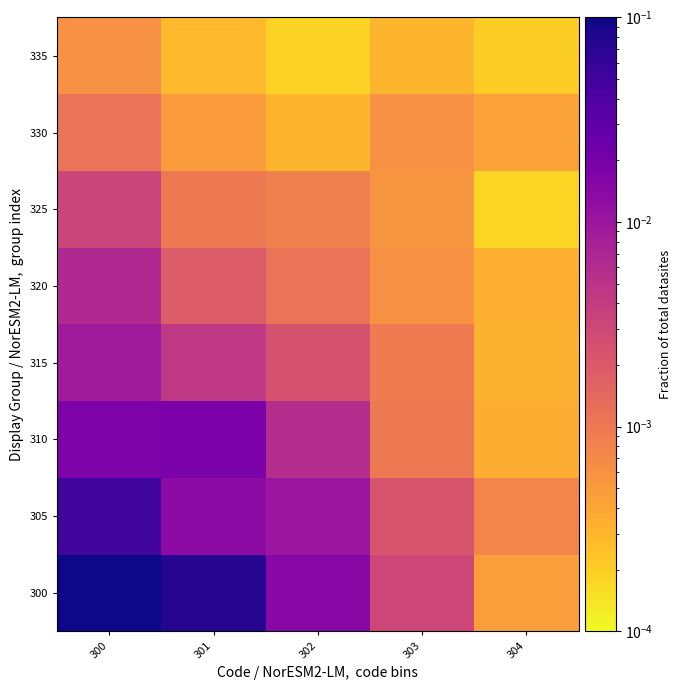

What is the total value across all series at 300?

0.2